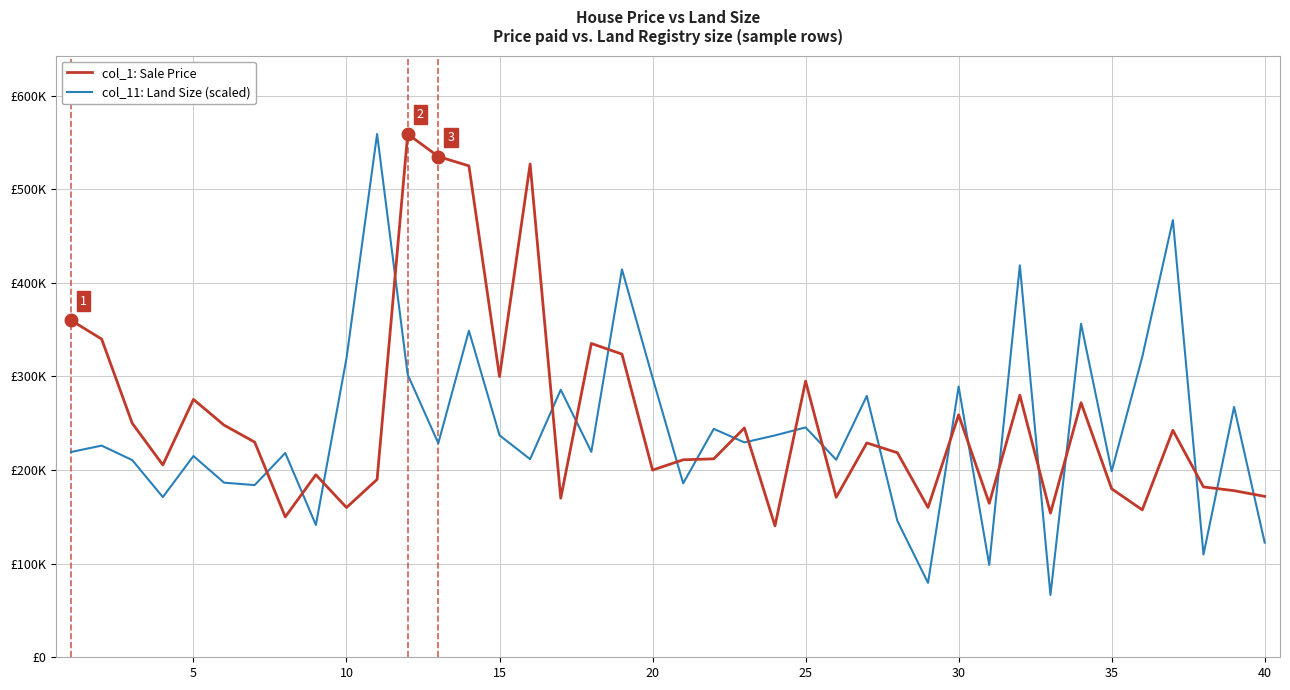

Which series has the largest range (max minus min)?

col_11: Land Size (scaled)